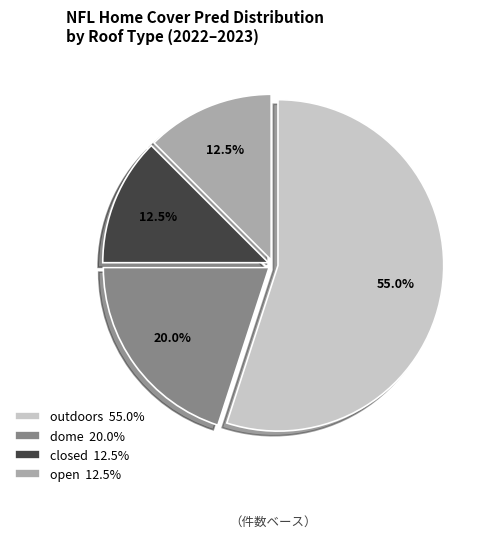

Which slice represents more than half of the pie?

outdoors 55.0%